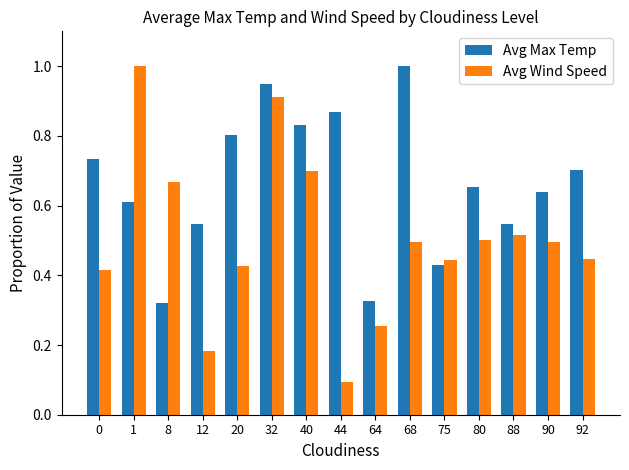

Rank the series at 92 from highest to lowest value.

Avg Max Temp, Avg Wind Speed